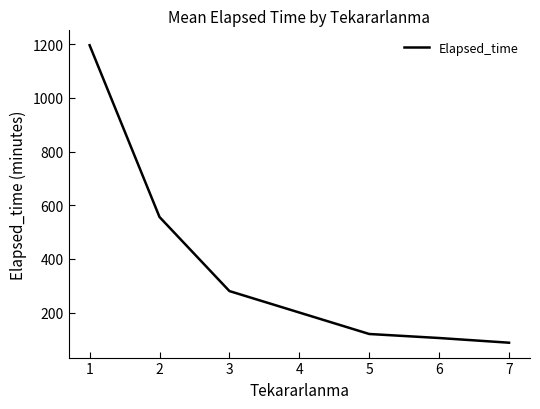

What is the change in value from 2 to 6?

-451.1